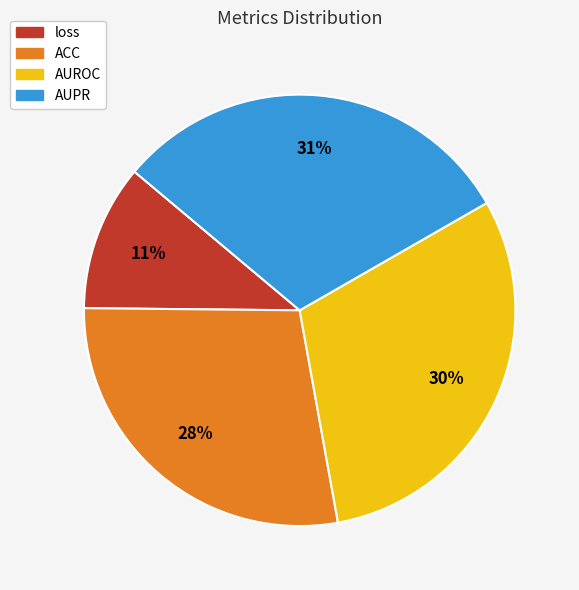

How many slices are in this pie chart?

4